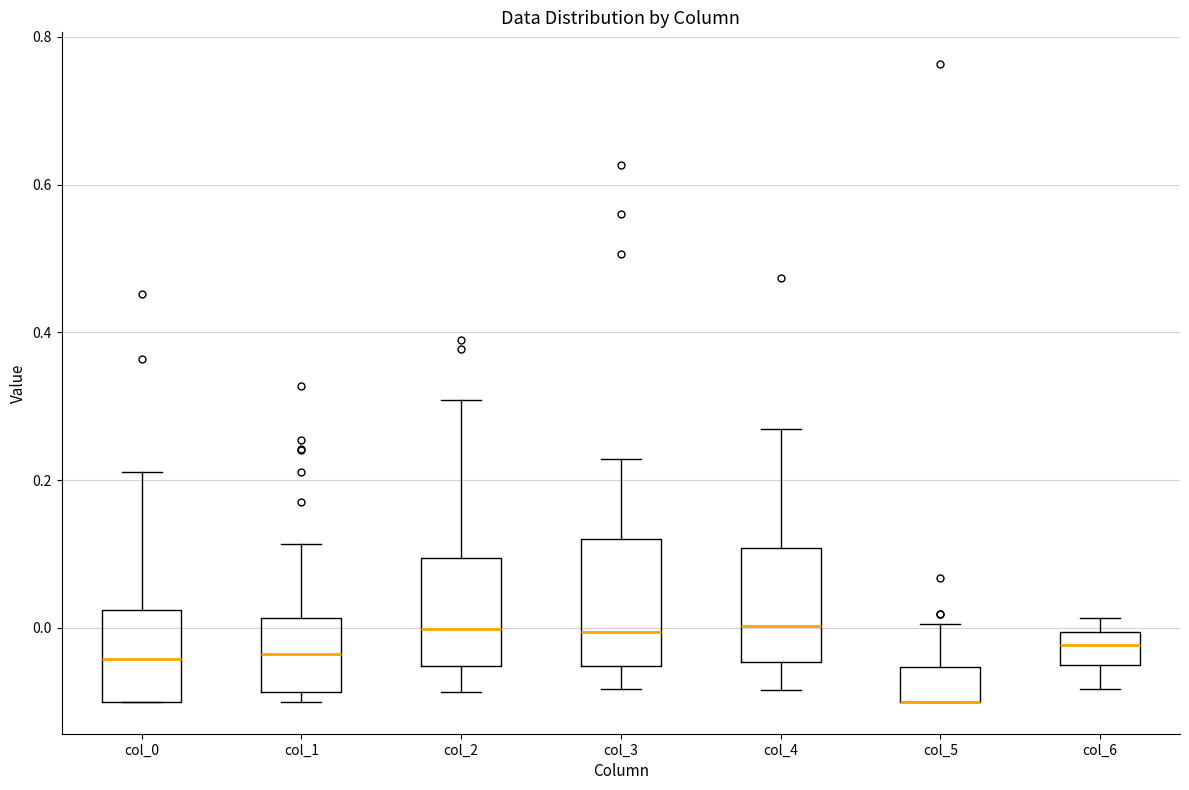

Reading left to right, transcribe this box plot: for each box, give where its median line is, the range the box spans, and where its two whiskers end, as read against the y-axis. The values are not printed on the chart, so give them approximately, as read against the axis.

col_0: median -0.04, box -0.10 to 0.02, whiskers -0.10 to 0.22
col_1: median -0.04, box -0.08 to 0.02, whiskers -0.10 to 0.12
col_2: median 0.00, box -0.06 to 0.10, whiskers -0.08 to 0.30
col_3: median 0.00, box -0.06 to 0.12, whiskers -0.08 to 0.22
col_4: median 0.00, box -0.04 to 0.10, whiskers -0.08 to 0.26
col_5: median -0.10 (drawn on the box's lower edge), box -0.10 to -0.06, whiskers -0.10 to 0.00
col_6: median -0.02, box -0.04 to 0.00, whiskers -0.08 to 0.02